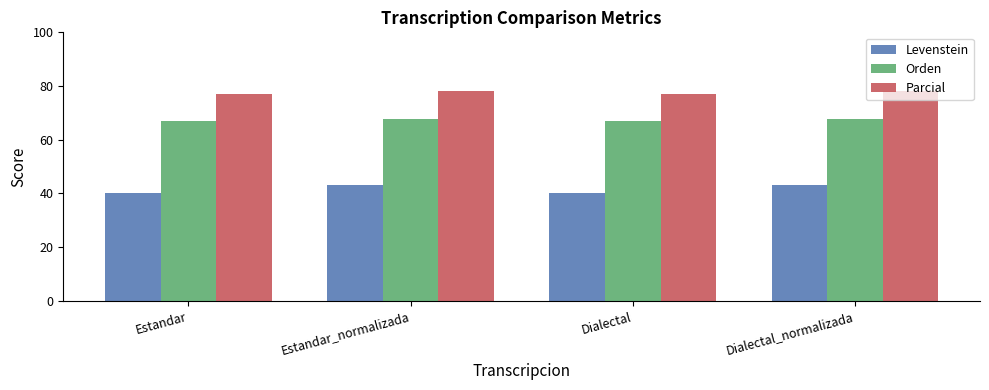

Reading right to left, extract all data points from this chart.

Levenstein: Dialectal_normalizada=43.0	Dialectal=40.0	Estandar_normalizada=43.0	Estandar=40.0
Orden: Dialectal_normalizada=67.6	Dialectal=67.1	Estandar_normalizada=67.6	Estandar=67.1
Parcial: Dialectal_normalizada=78.2	Dialectal=77.2	Estandar_normalizada=78.2	Estandar=77.2